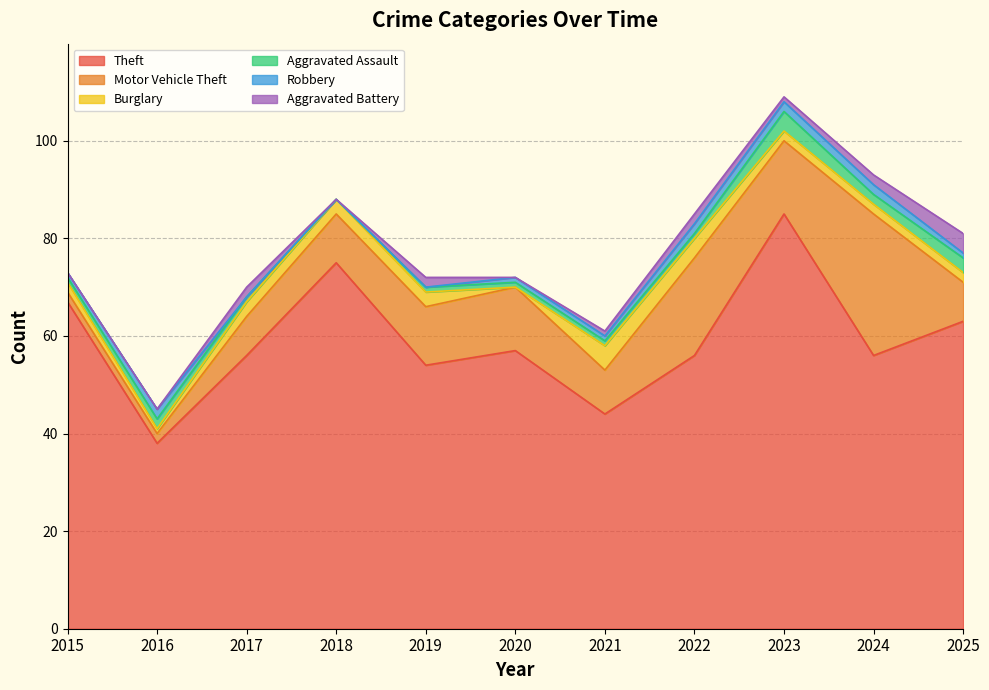

What is the difference between the second highest and second lowest values in the Motor Vehicle Theft series?

18